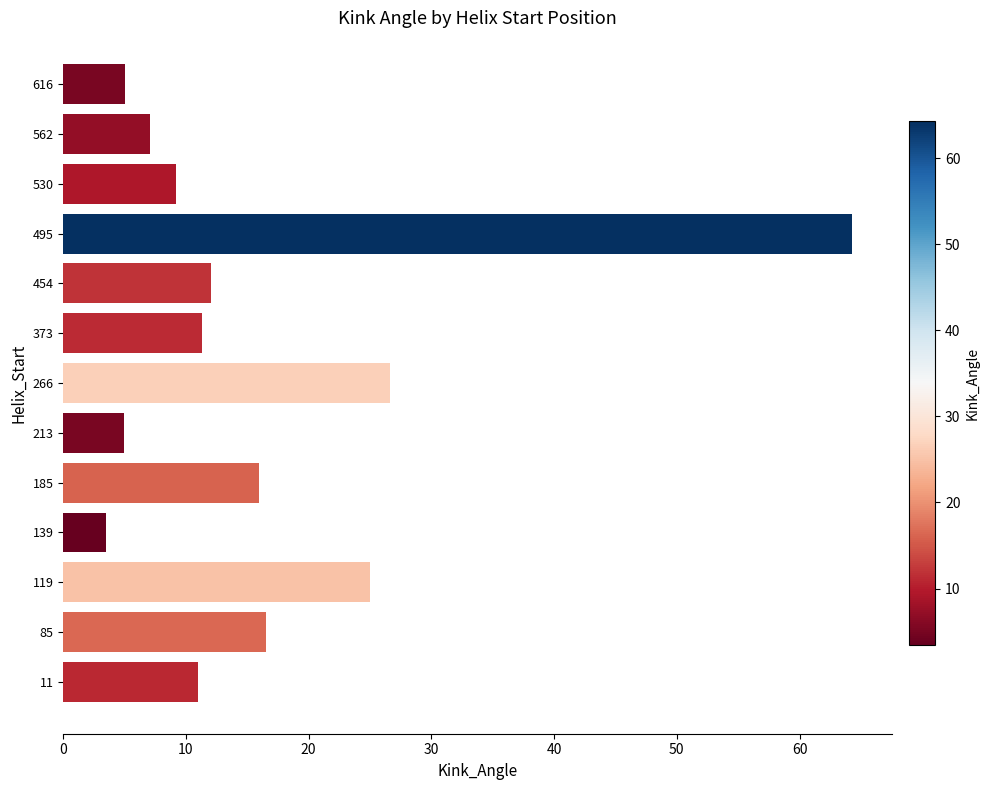

What is the ratio of the value at 119 to the value at 185?

1.6